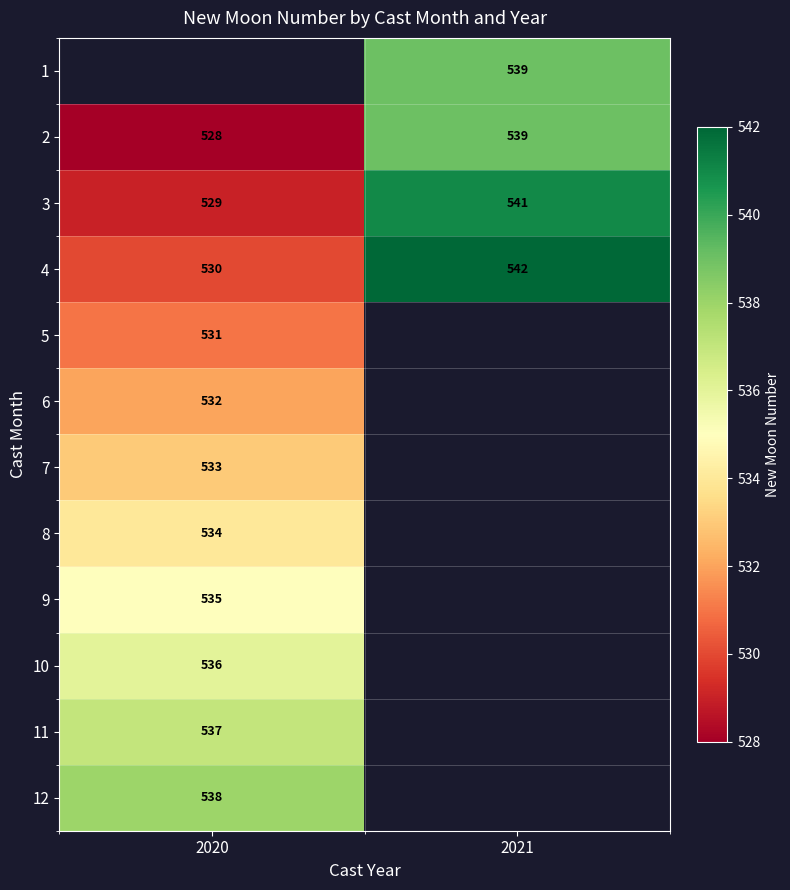

Is it true that 4 equals 530 at 2020?

True